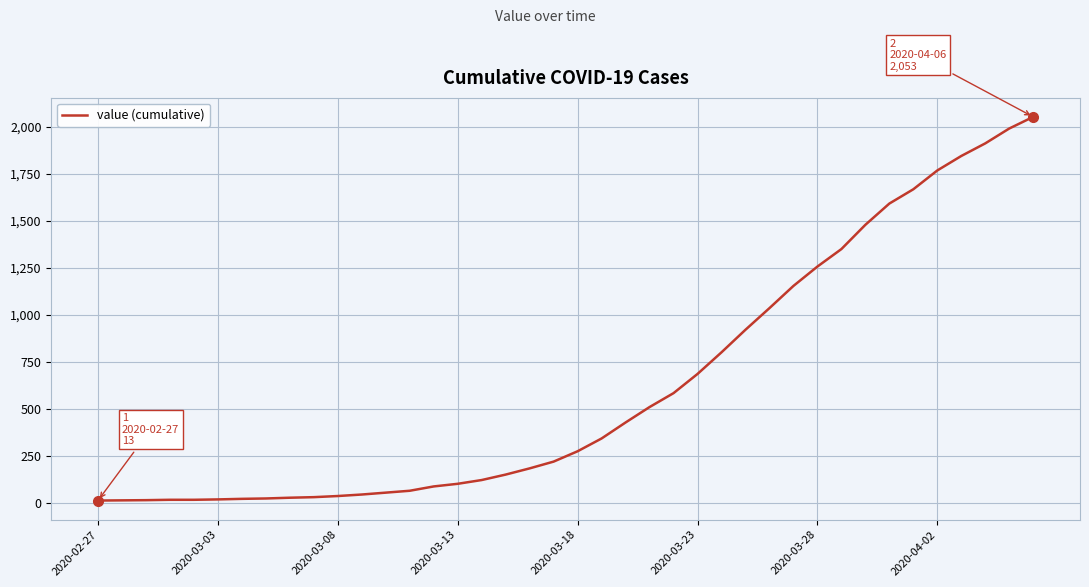

What is the difference between the maximum and minimum values?

2040